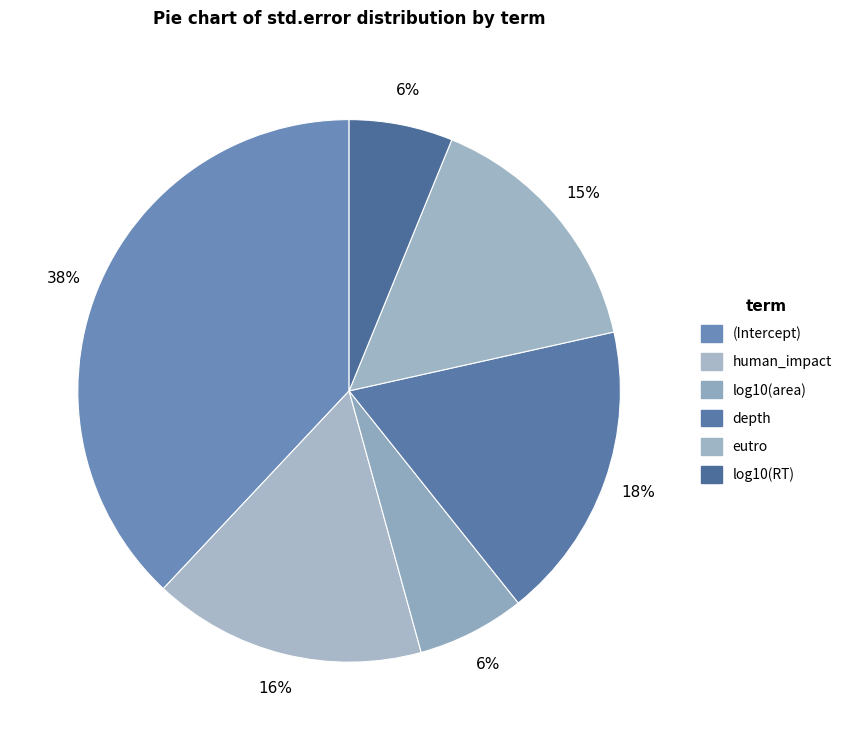

What is the smallest slice in the pie chart?

log10(RT)